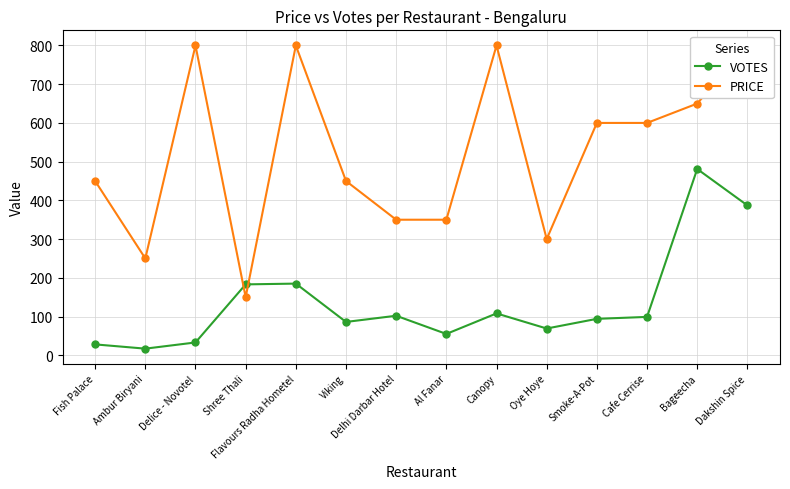

How many intersections are there between PRICE and VOTES?

2